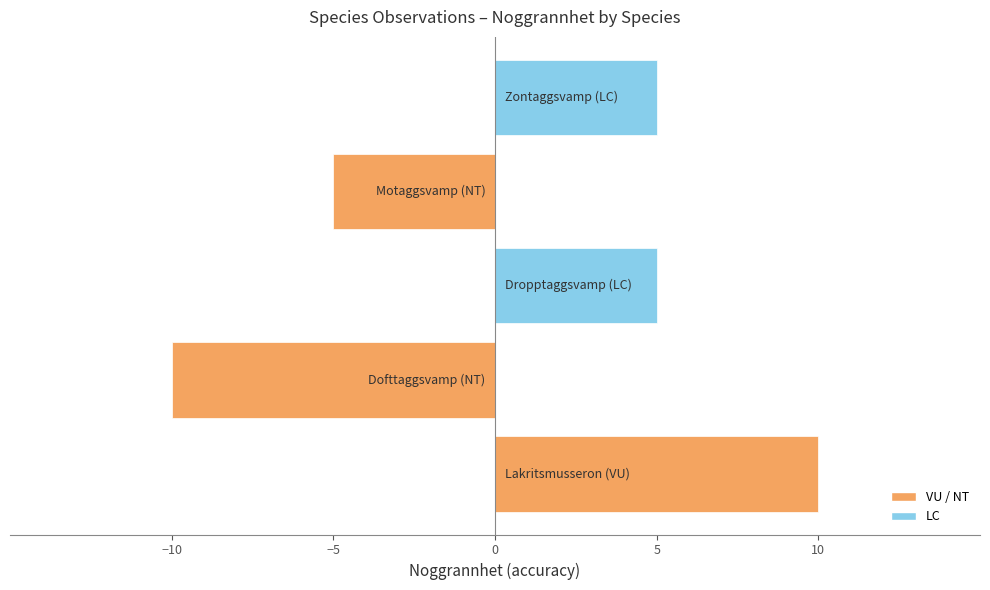

What is the difference between the maximum and minimum values?

20